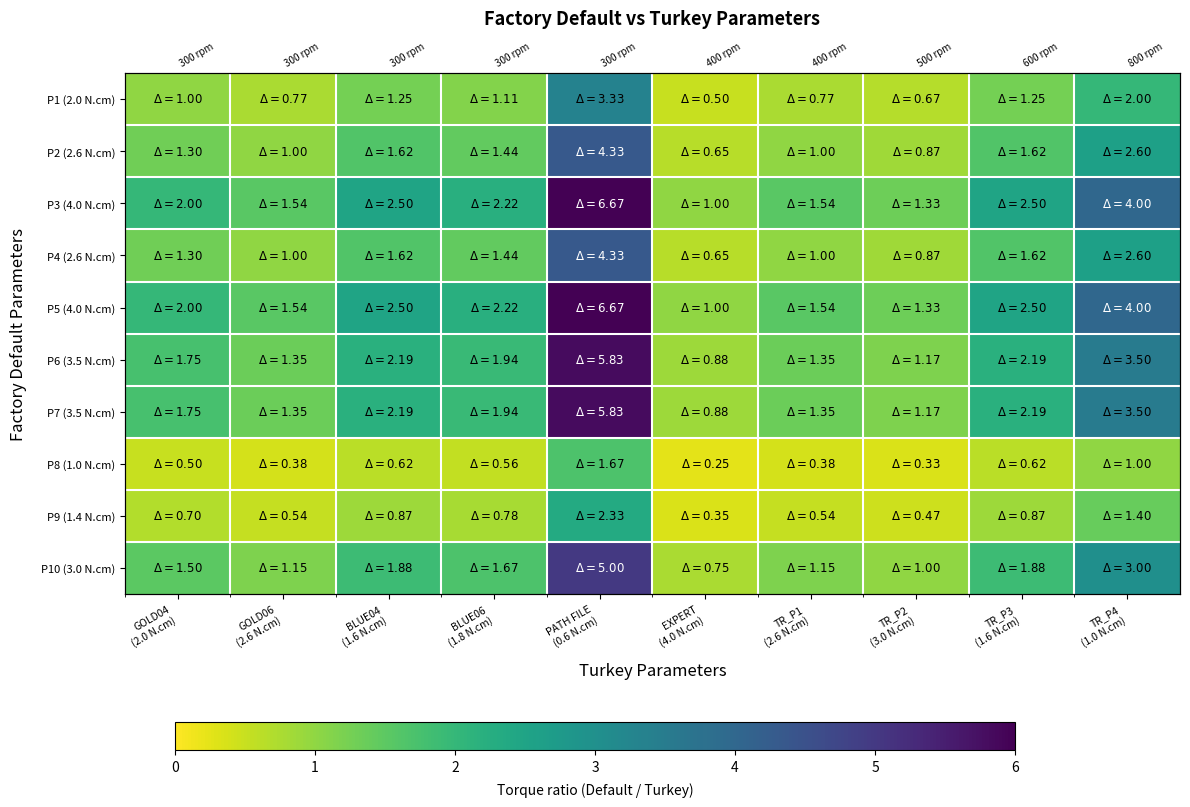

List the series in order of their peak value, highest first.

P3 (4.0 N.cm), P5 (4.0 N.cm), P6 (3.5 N.cm), P7 (3.5 N.cm), P10 (3.0 N.cm), P2 (2.6 N.cm), P4 (2.6 N.cm), P1 (2.0 N.cm), P9 (1.4 N.cm), P8 (1.0 N.cm)